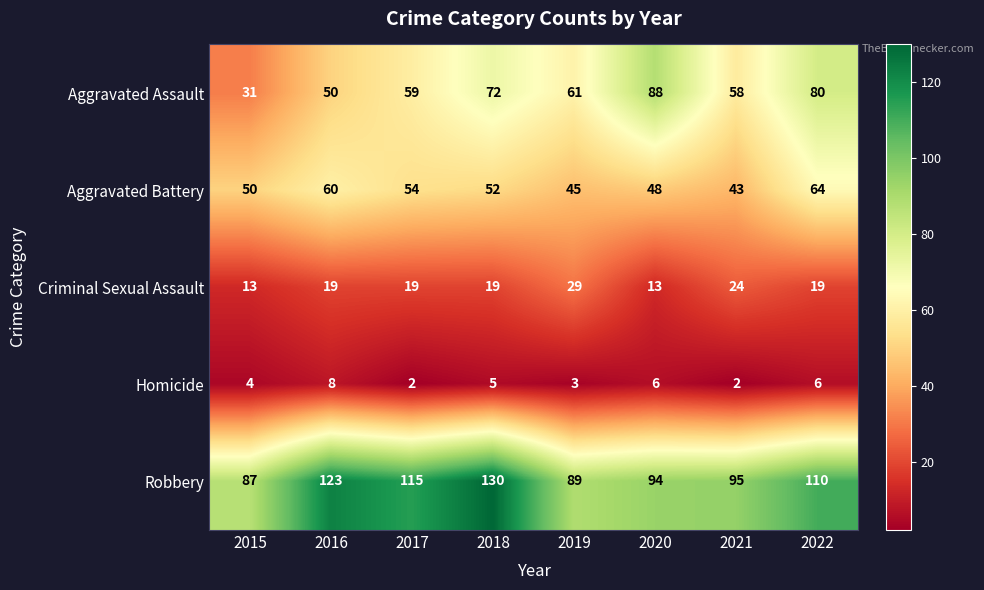

What is the greatest value displayed?

130